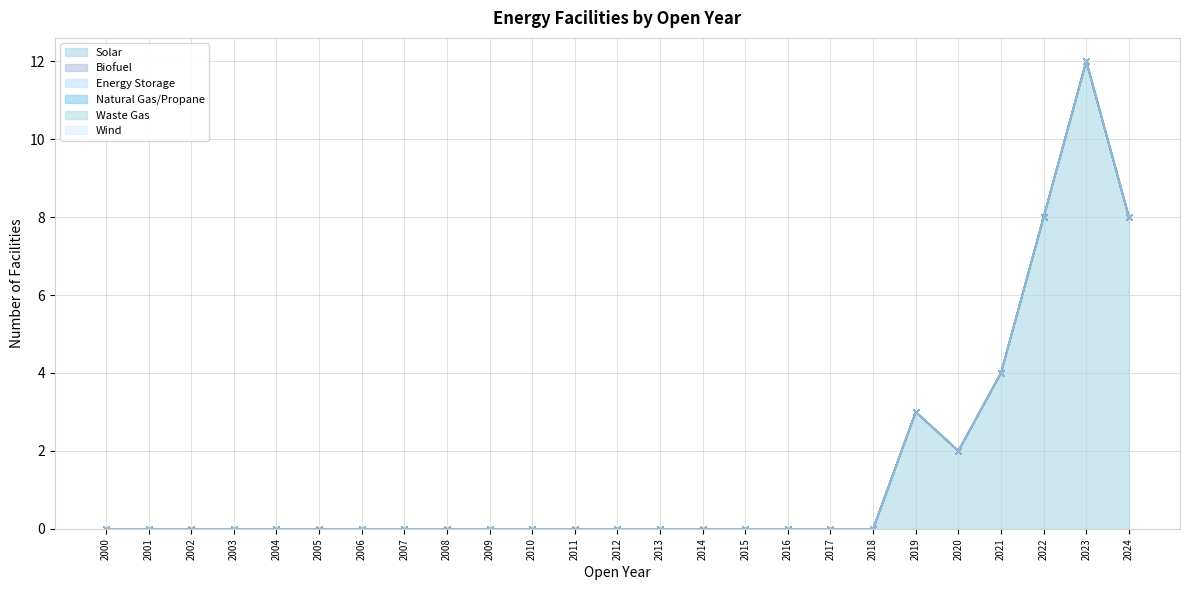

Is it true that Waste Gas equals 0 at 2012?

True